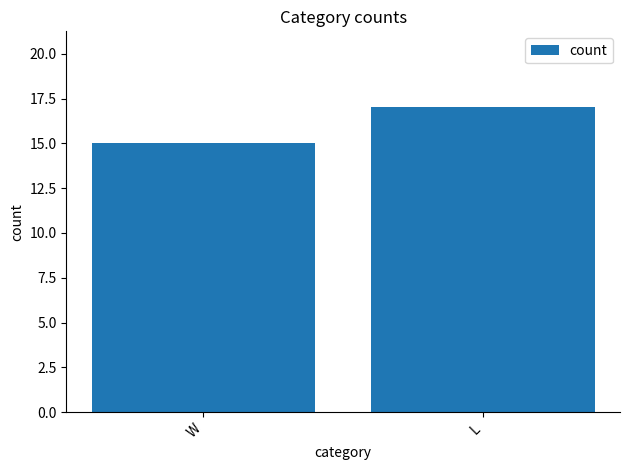

What is the value of the 1st bar from the left?

15